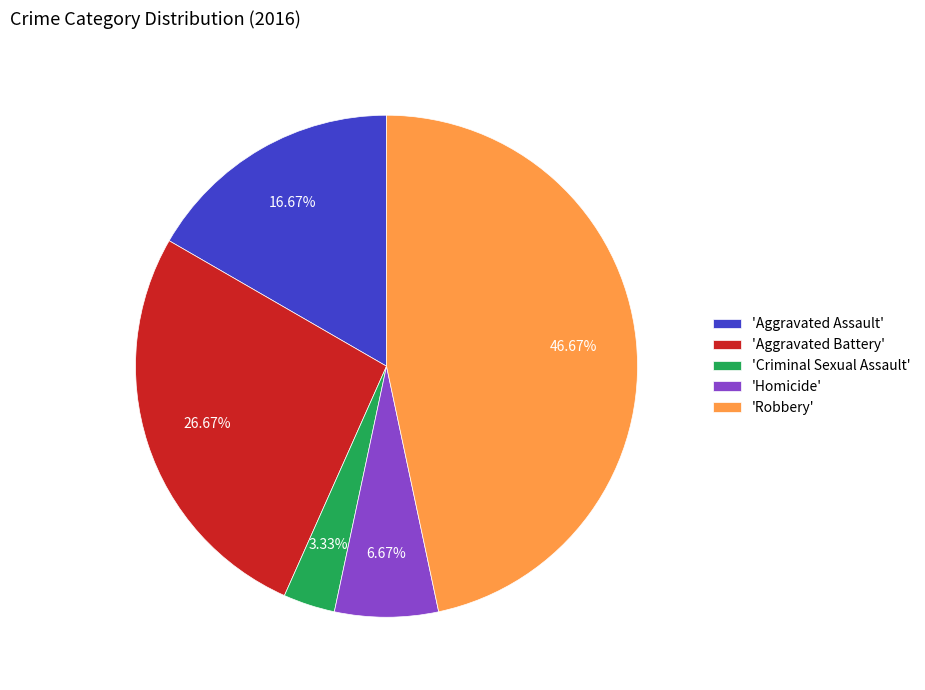

Which slice is the largest?

'Robbery'